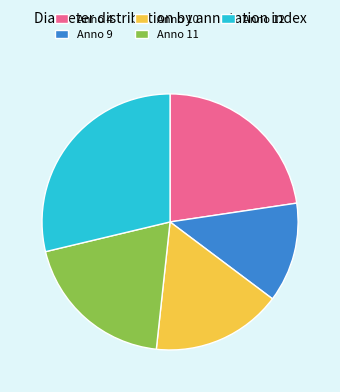

Is it true that Anno 11 is 32% of the pie?

False